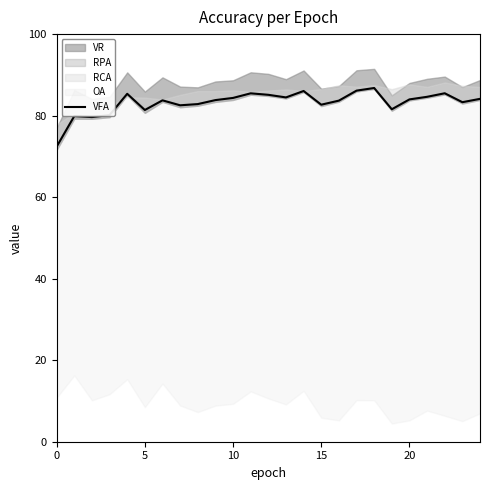

Reading left to right, what are all the values shown in this chart?

72.4	79.9	79.6	80.1	85.4	81.4	83.8	82.5	82.8	83.8	84.3	85.5	85.1	84.5	86.0	82.7	83.7	86.1	86.8	81.6	84.0	84.6	85.5	83.3	84.1